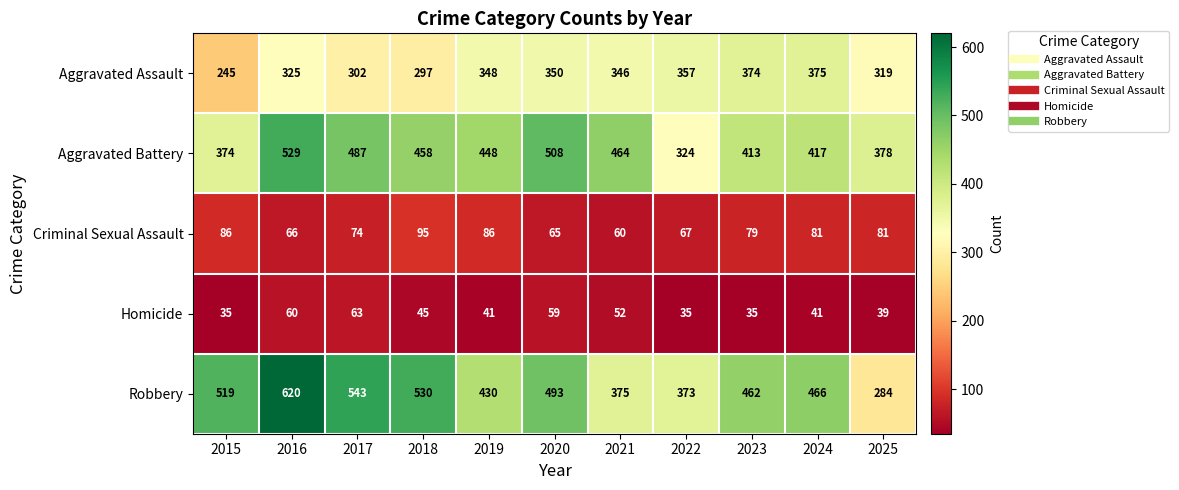

Which series changed the most between 2018 and 2022?

Robbery